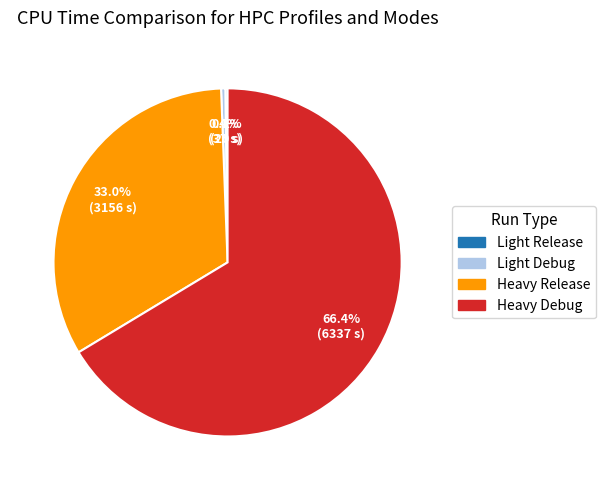

Is the sum of Light Debug and Heavy Release greater than half?

No